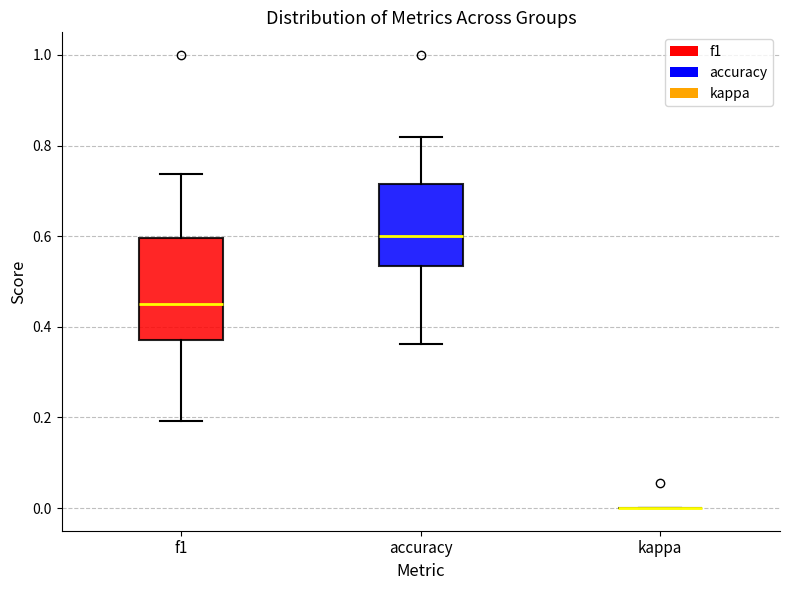

Reading left to right, read every box against the y-axis: the position of its median line, the range the box covers, and the ends of its whiskers. The values are not printed on the chart, so give them approximately, as read against the axis.

f1: median 0.46, box 0.38 to 0.60, whiskers 0.20 to 0.74
accuracy: median 0.60, box 0.54 to 0.72, whiskers 0.36 to 0.82
kappa: box collapsed to a line at 0.00, whiskers 0.00 to 0.00